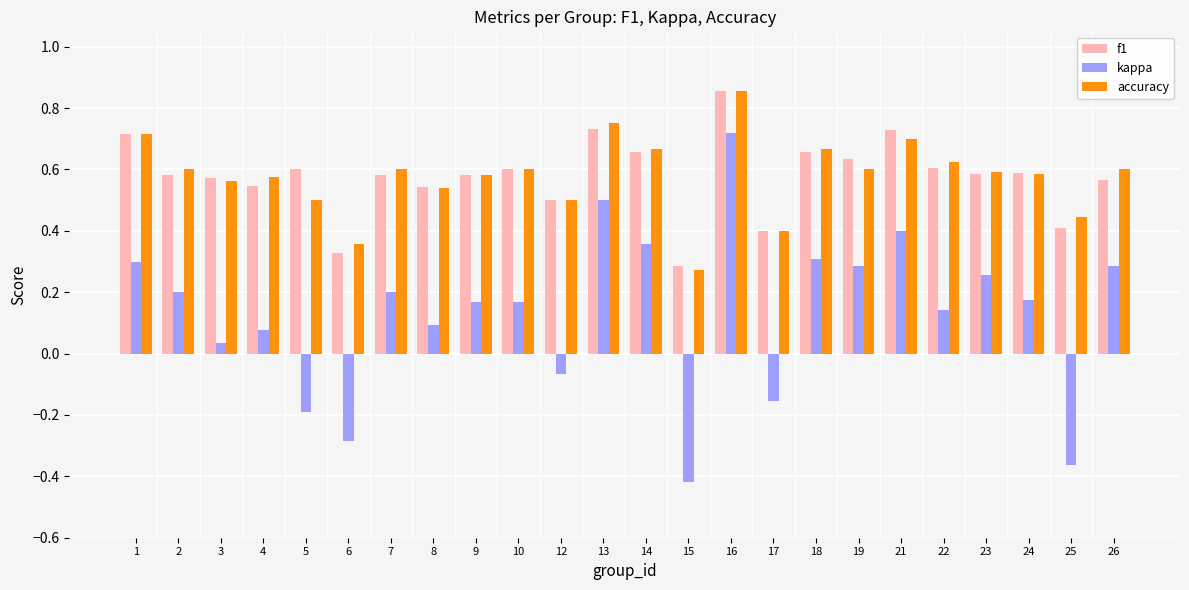

What is the total value across all series at 2?

1.4